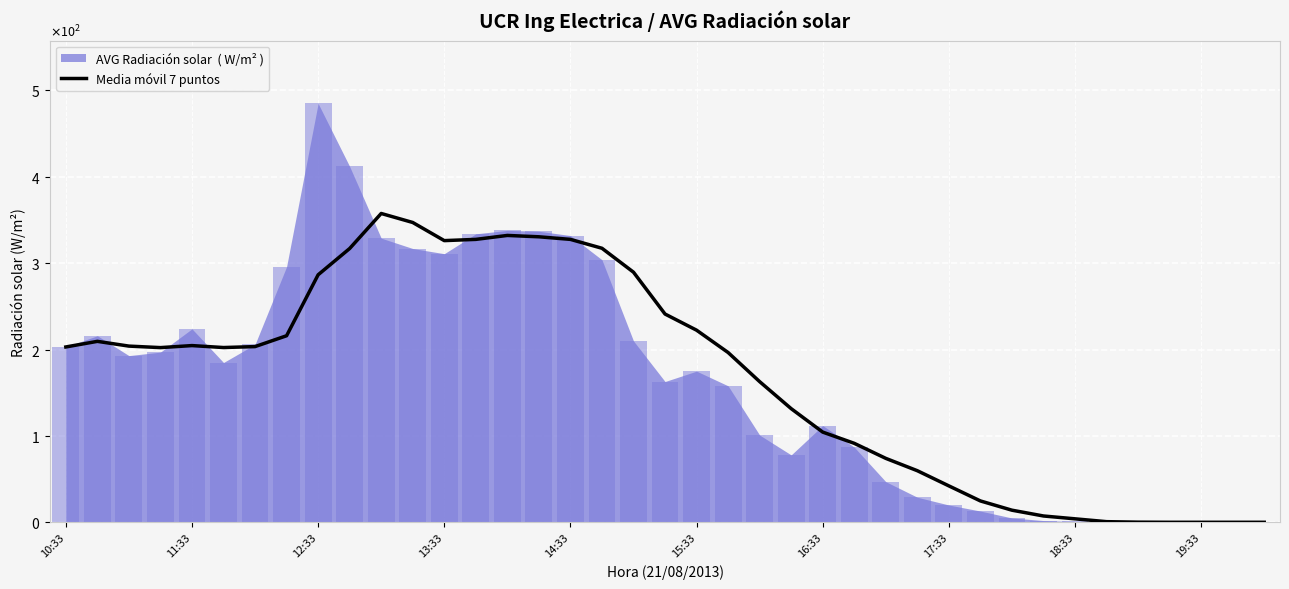

What is the difference between the maximum and minimum values?

357.6